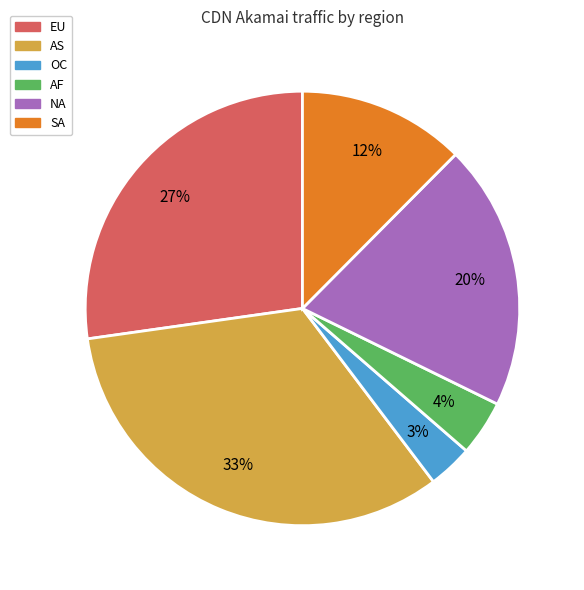

To the nearest percent, what is the average slice percentage?

17%